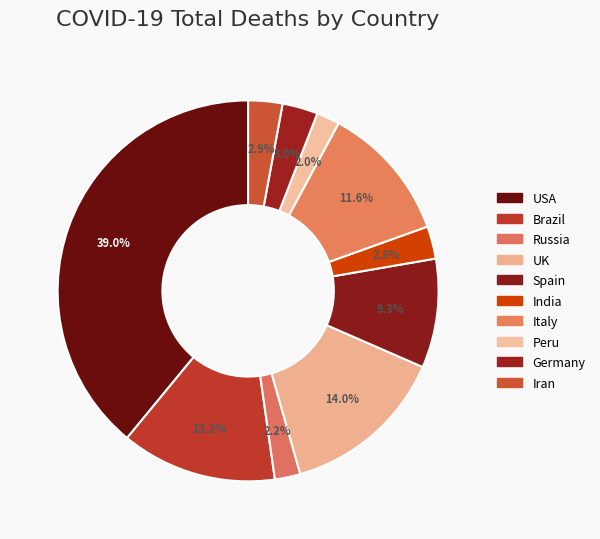

How many segments does this pie chart have?

10